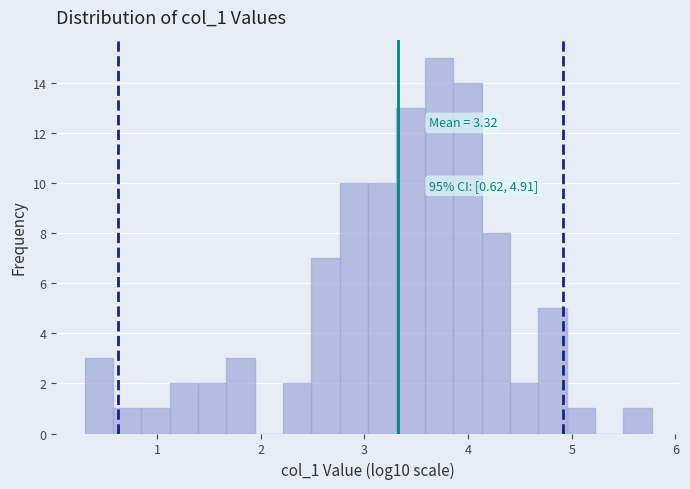

Around what value on the x-axis is the tallest bar? Give the approximate position of its centre, as read against the axis.

3.7